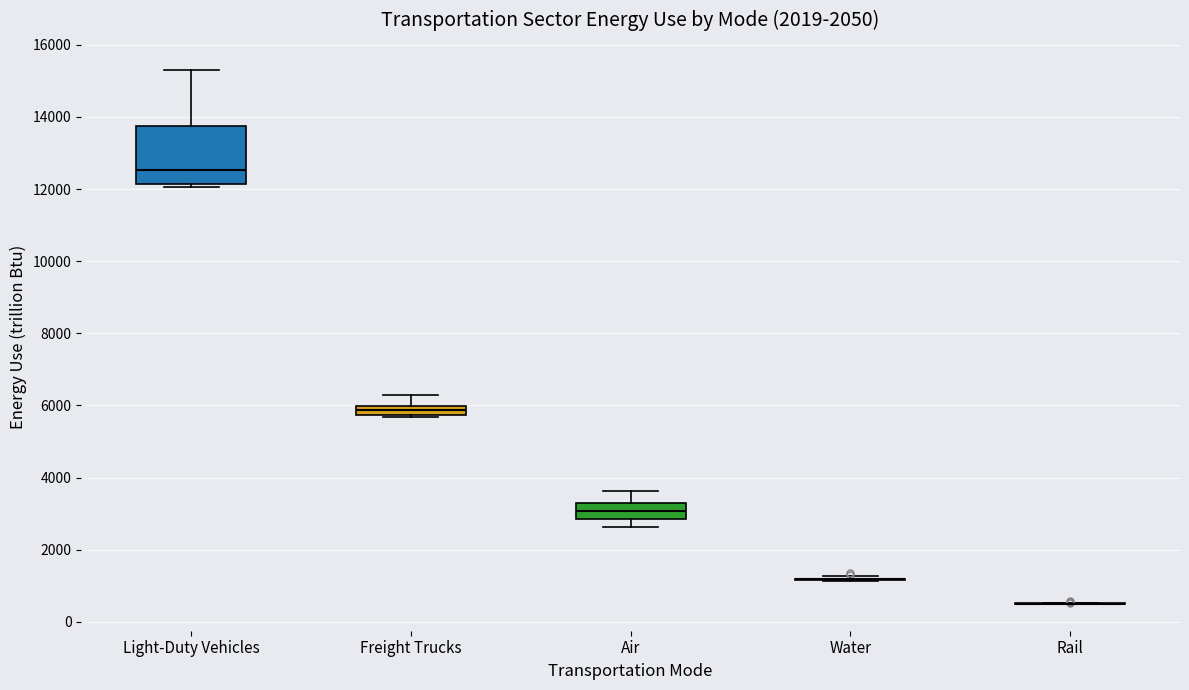

Where does the median line of the box for Air sit on the y-axis? The values are not printed on the chart, so give them approximately, as read against the axis.

3000